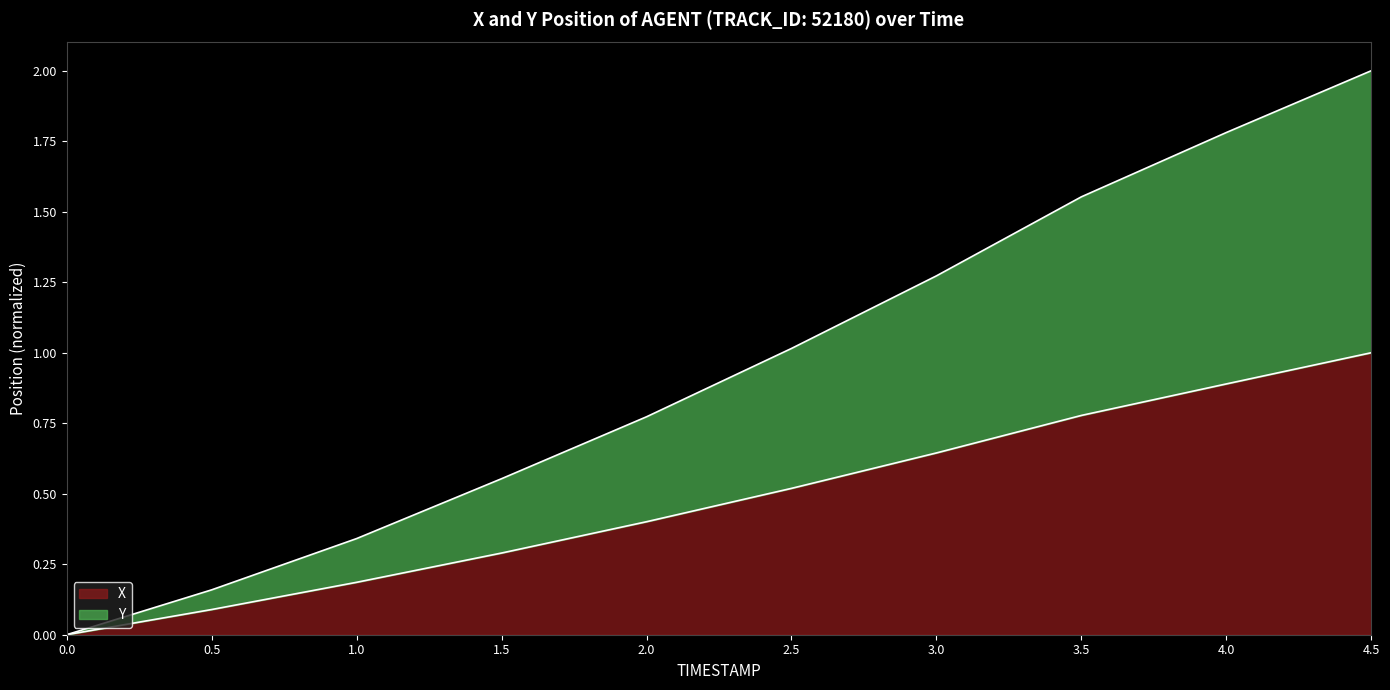

What is the label of the 5th point from the right?

2.5